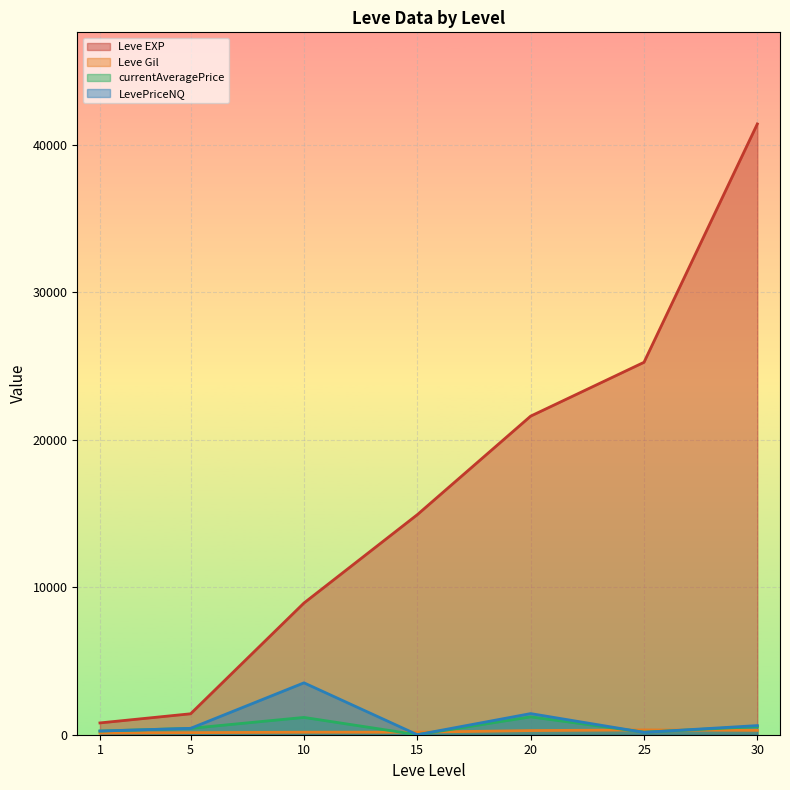

At 30, list the series in order from smallest to largest.

Leve Gil, currentAveragePrice, LevePriceNQ, Leve EXP